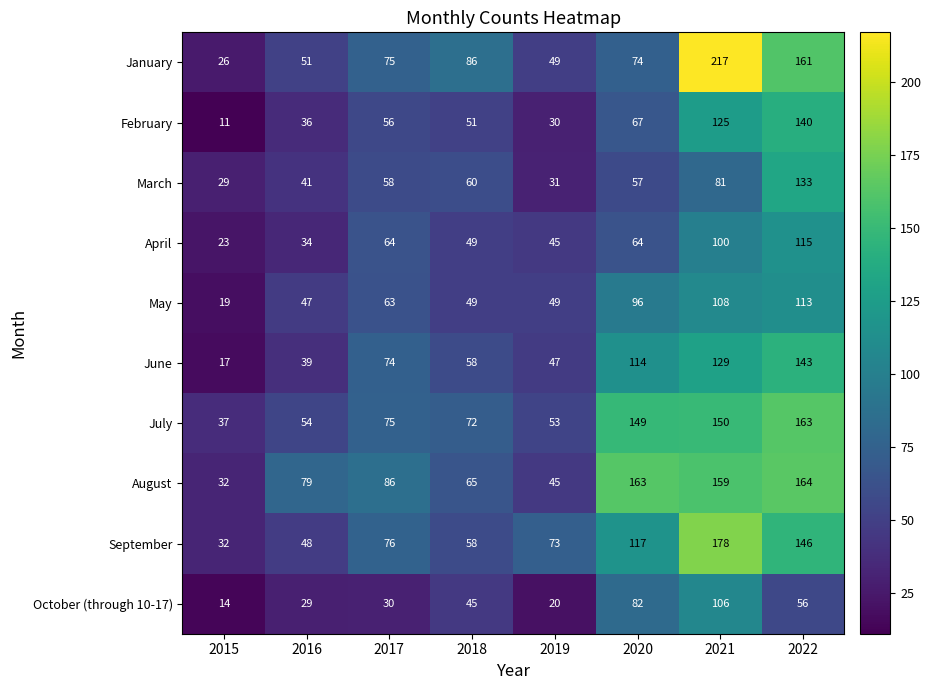

Which series has the largest total across all categories?

August